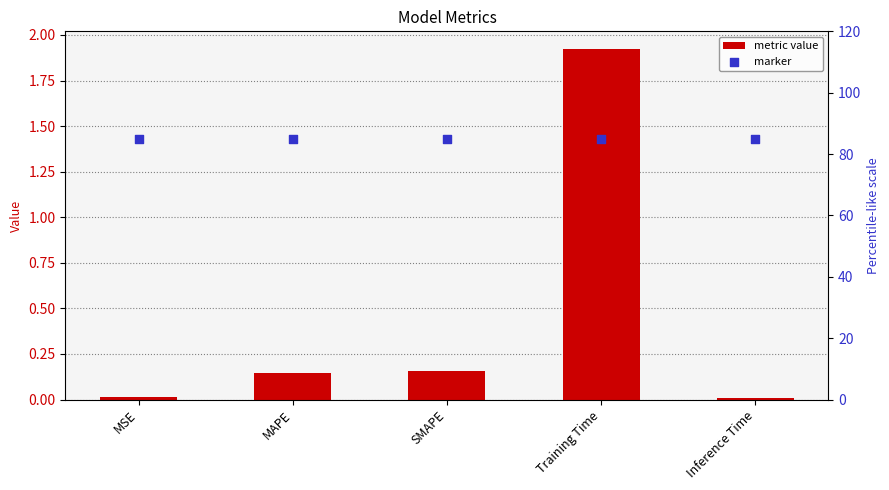

Which series contains the highest Y value?

marker